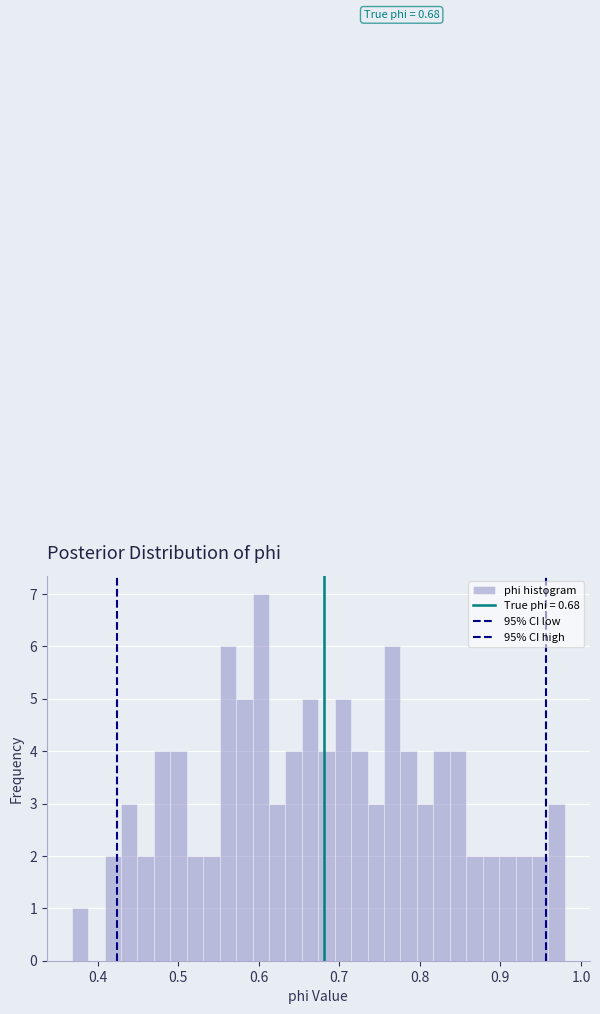

Around what value on the x-axis is the tallest bar? Give the approximate position of its centre, as read against the axis.

0.60